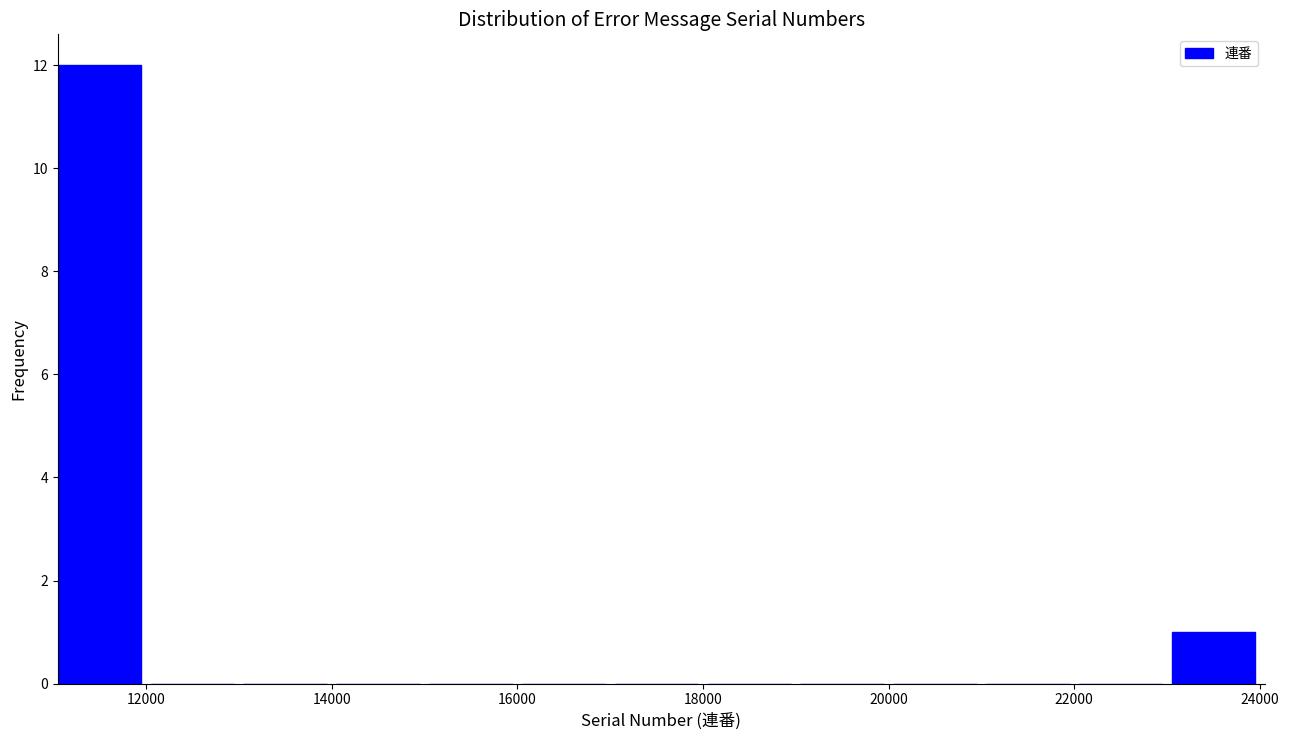

How tall is the bar that spans 11050 to 12050 on the x-axis? Neither the bar edges nor the heights are printed on the chart, so give them approximately, as read against the axes.

12